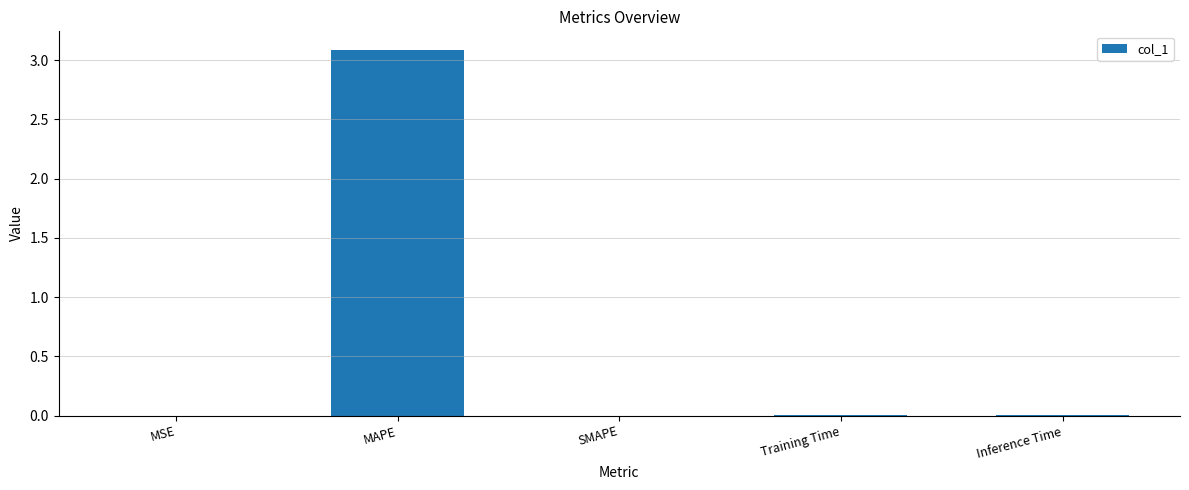

Count the number of data series in this chart.

1